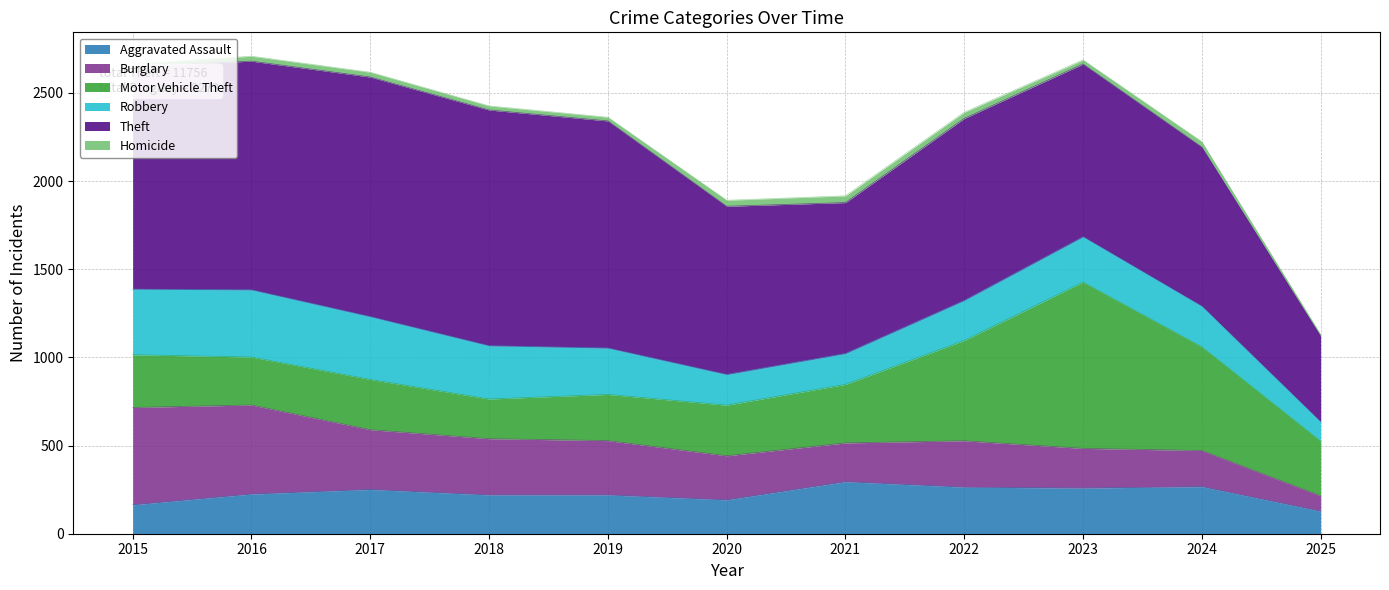

True or false: Motor Vehicle Theft has a value of 478 at 2021.

False